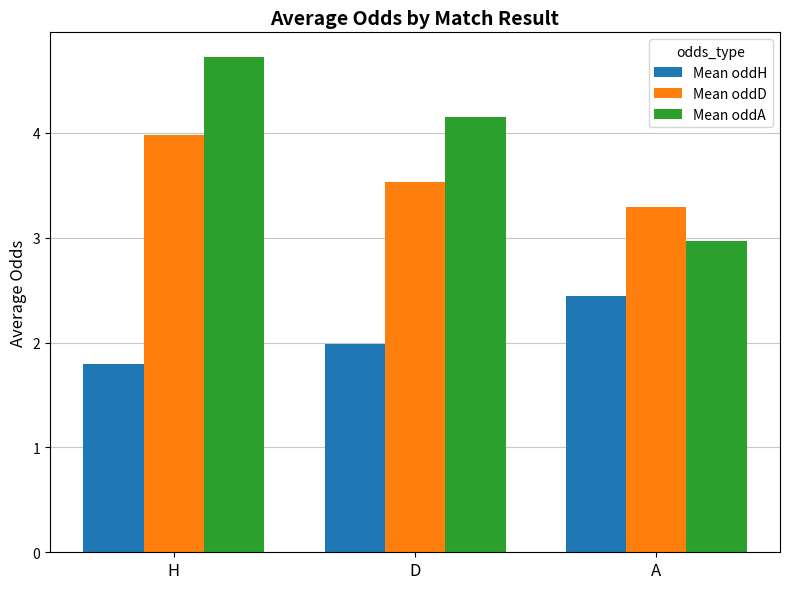

What is the minimum value shown in the chart?

1.8